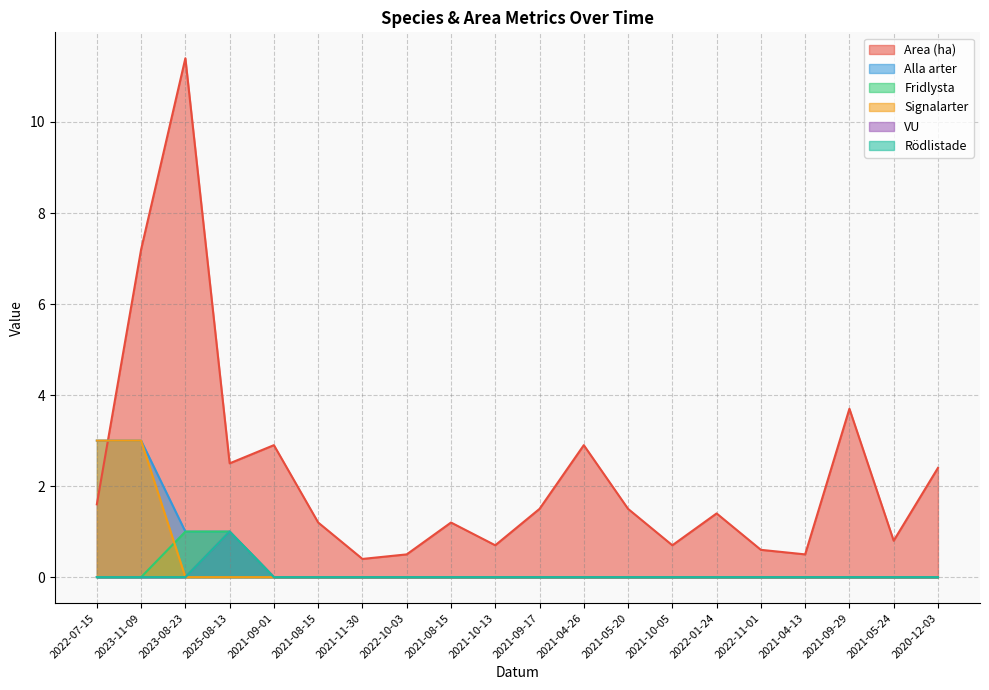

Does the chart display data point markers on the line(s)?

No